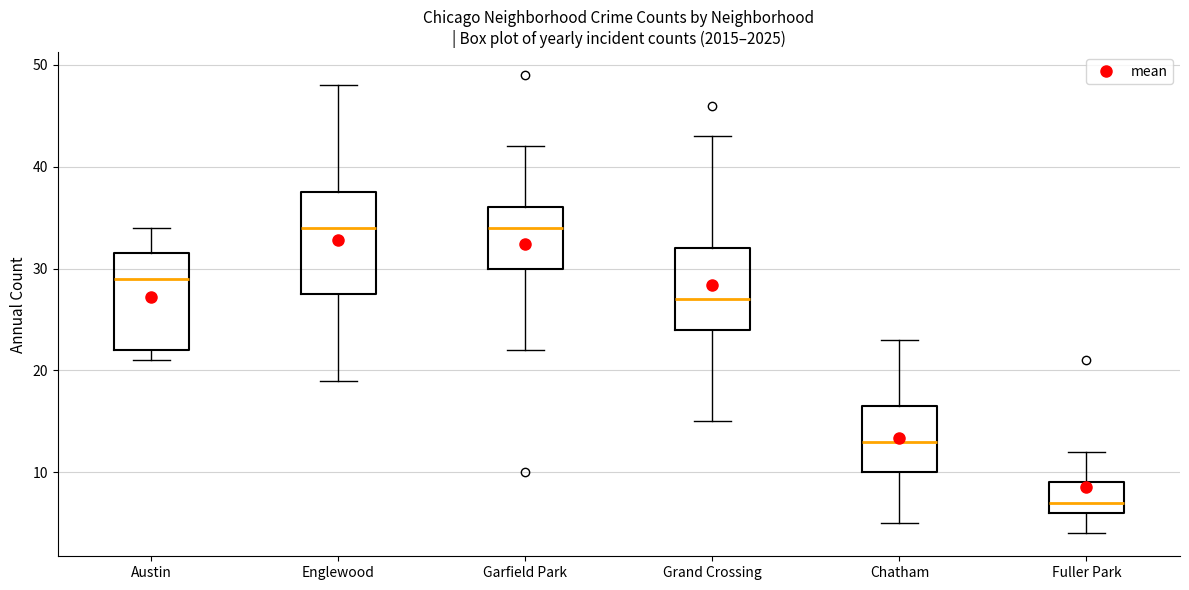

Where does the median line of the box for Chatham sit on the y-axis? The values are not printed on the chart, so give them approximately, as read against the axis.

13